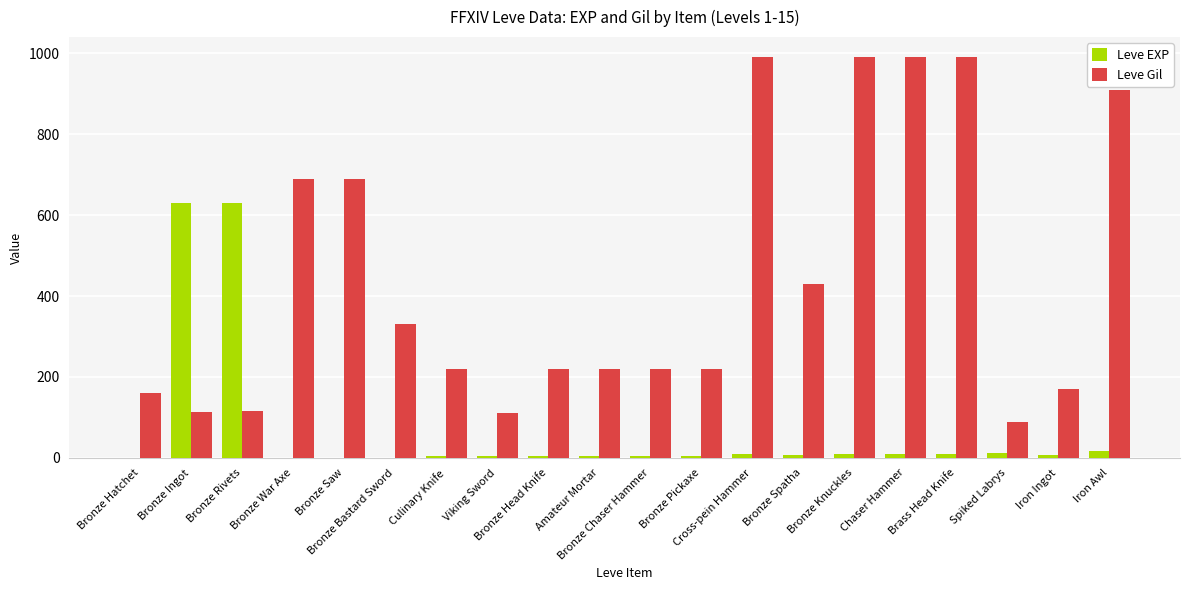

How many series are shown in this chart?

2